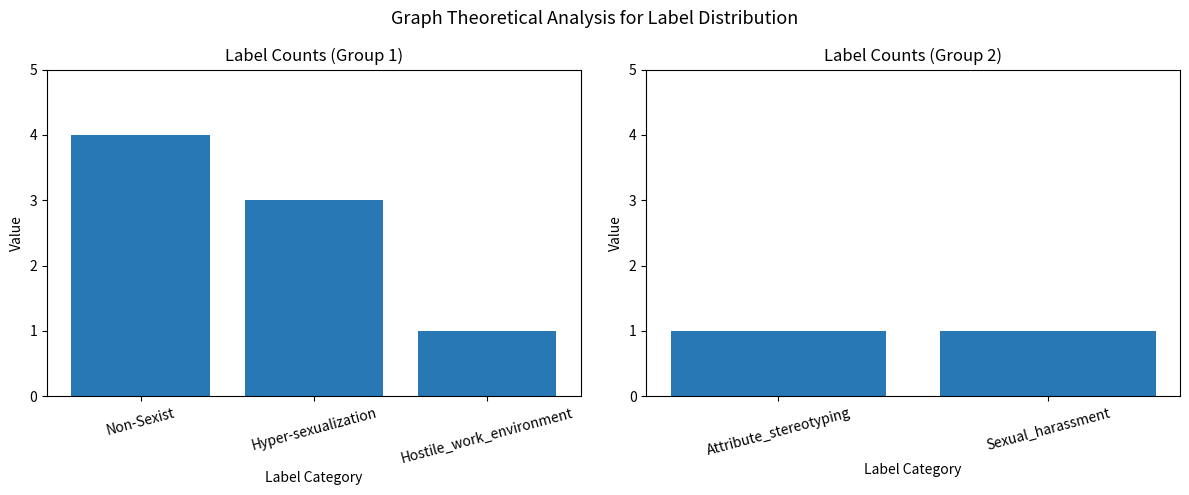

Count the values in the range 1 to 3.

4